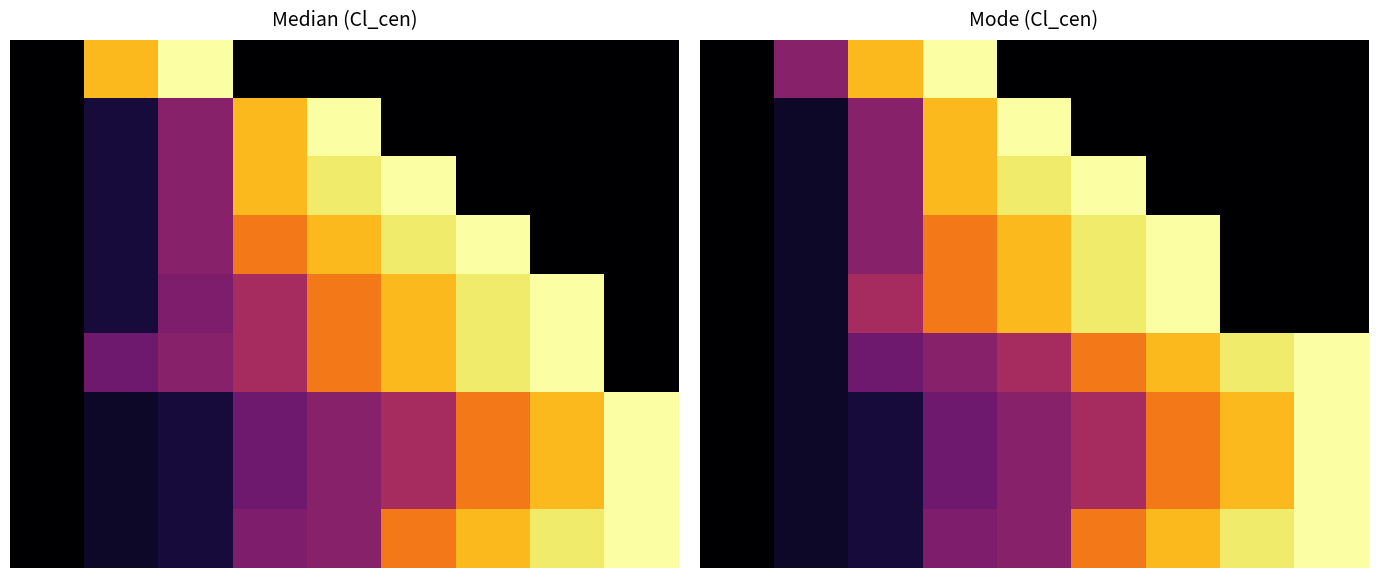

The value of 4 at 8 is -1264. True or false?

False